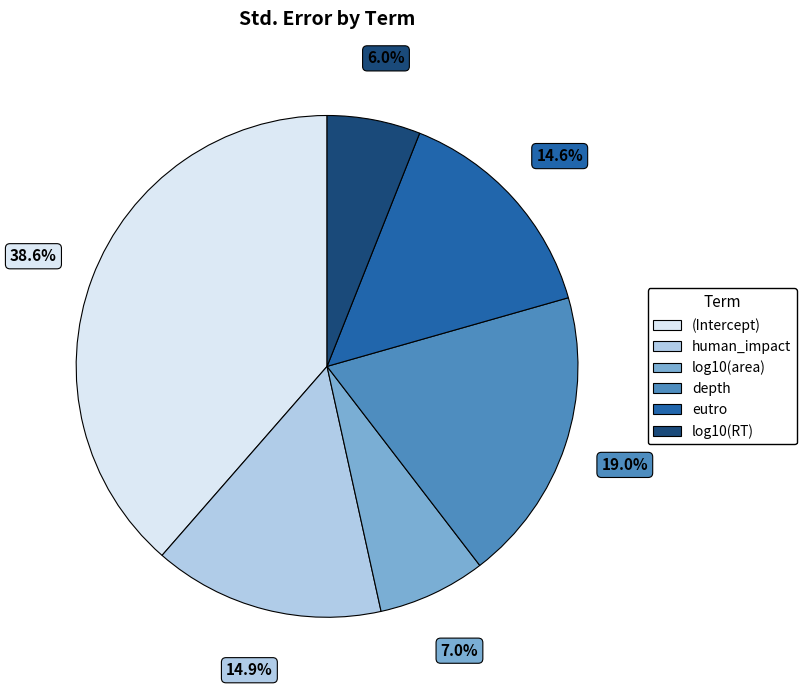

Is it true that (Intercept) is 39% of the pie?

True